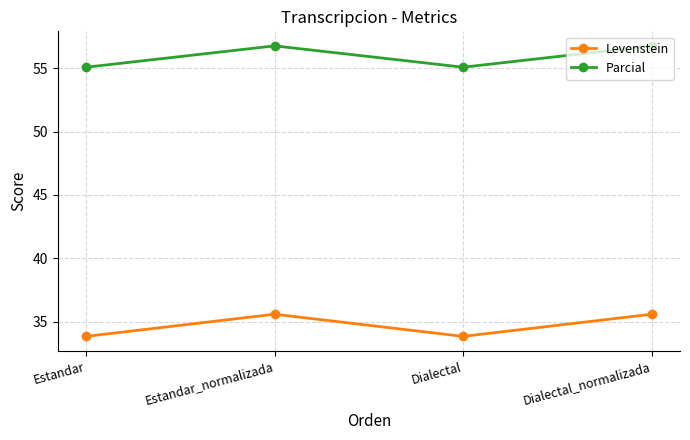

True or false: Levenstein has a value of 21.6 at Estandar.

False